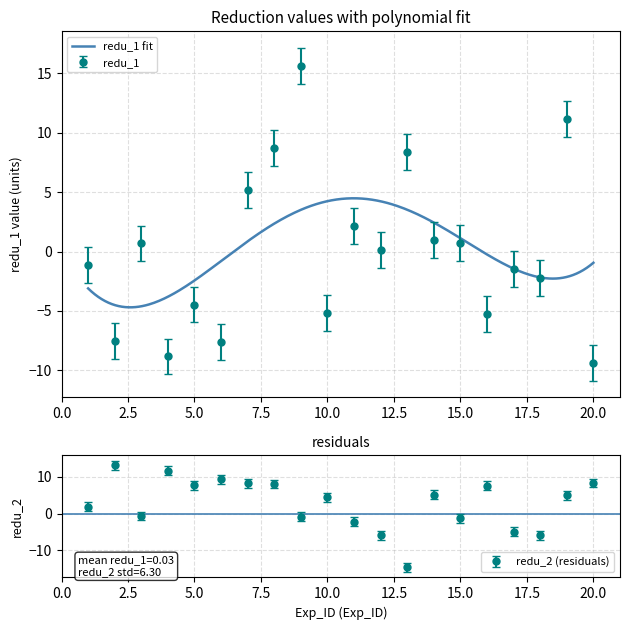

Is it true that the value at 4 is -8.8?

True